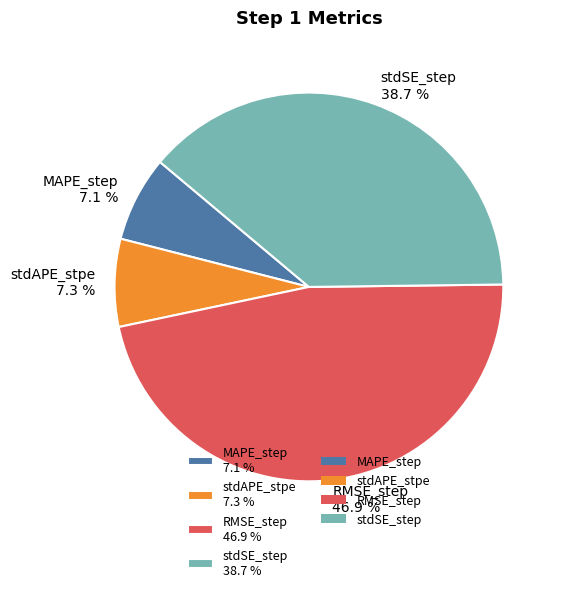

Which has a higher value, stdSE_step 38.7 % or stdAPE_stpe 7.3 %?

stdSE_step 38.7 %